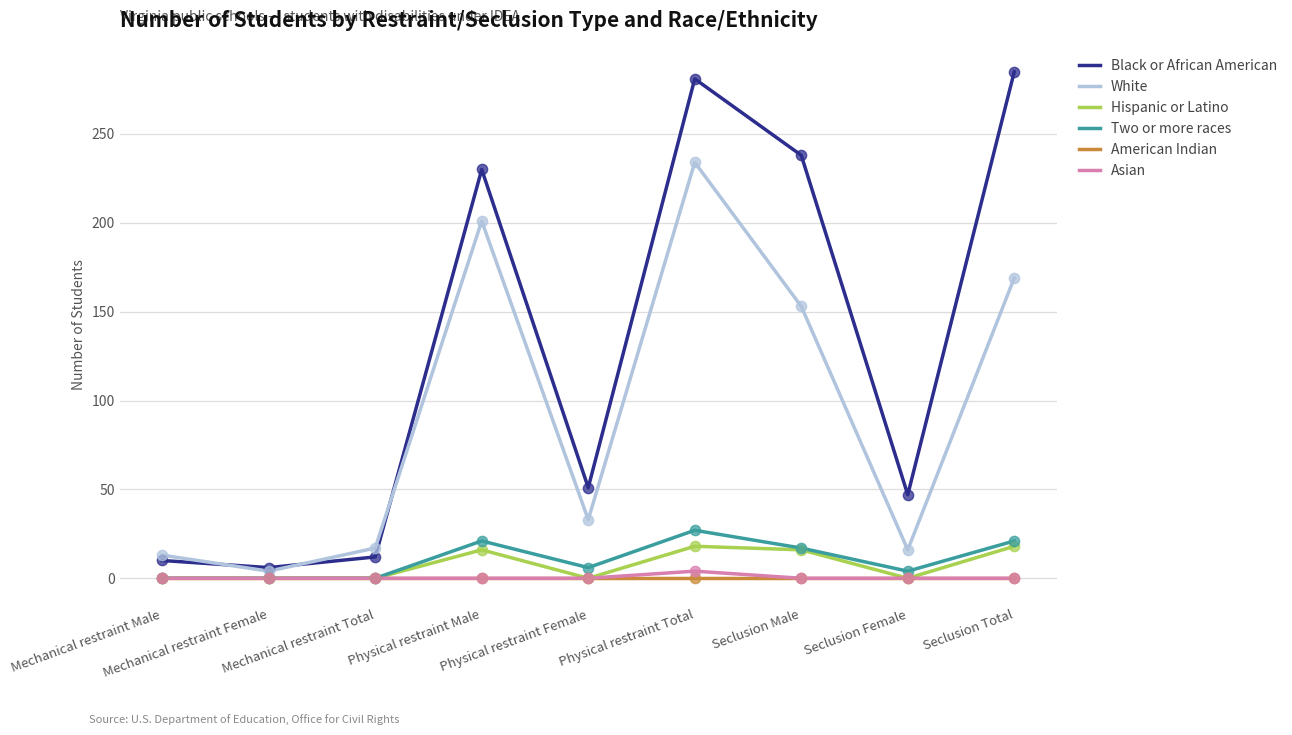

Which series has the widest spread of values?

Black or African American